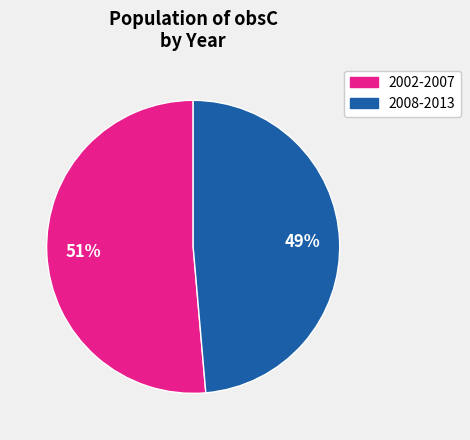

Does any single category account for the majority?

Yes